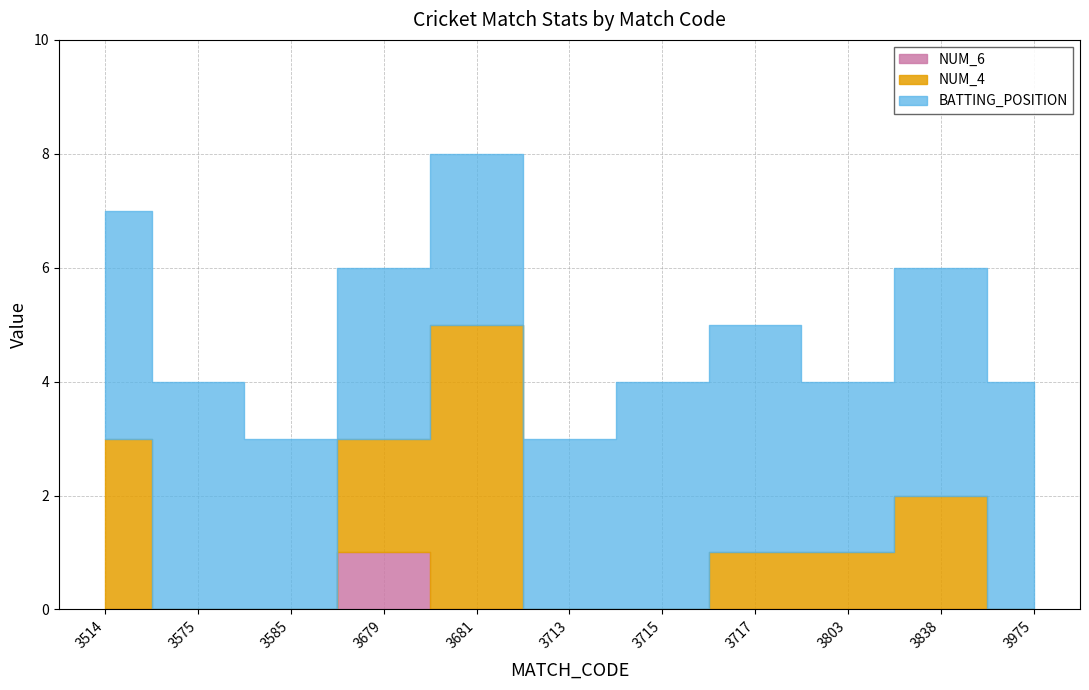

How many series are shown in this chart?

3